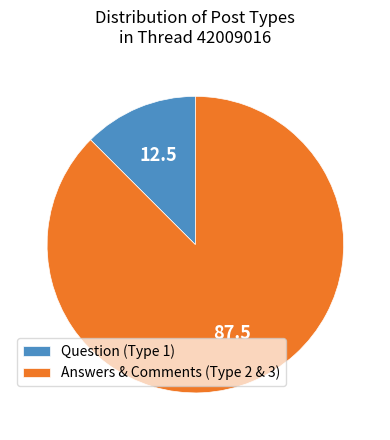

True or false: Question (Type 1) accounts for 7% of the total.

False